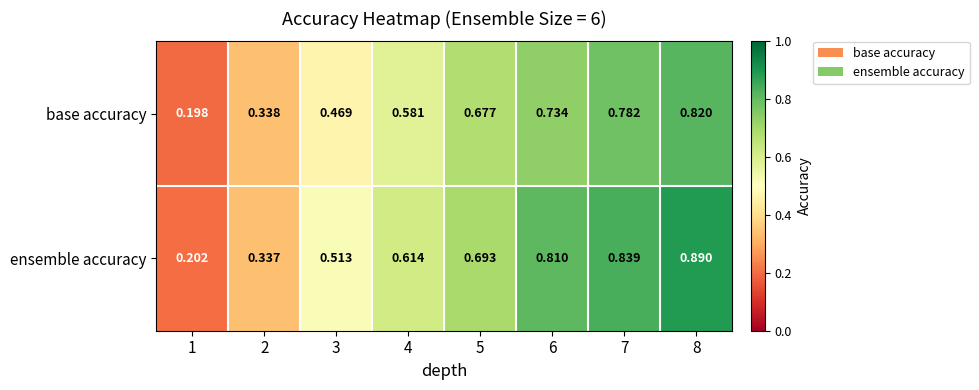

Which series has the largest total across all categories?

ensemble accuracy